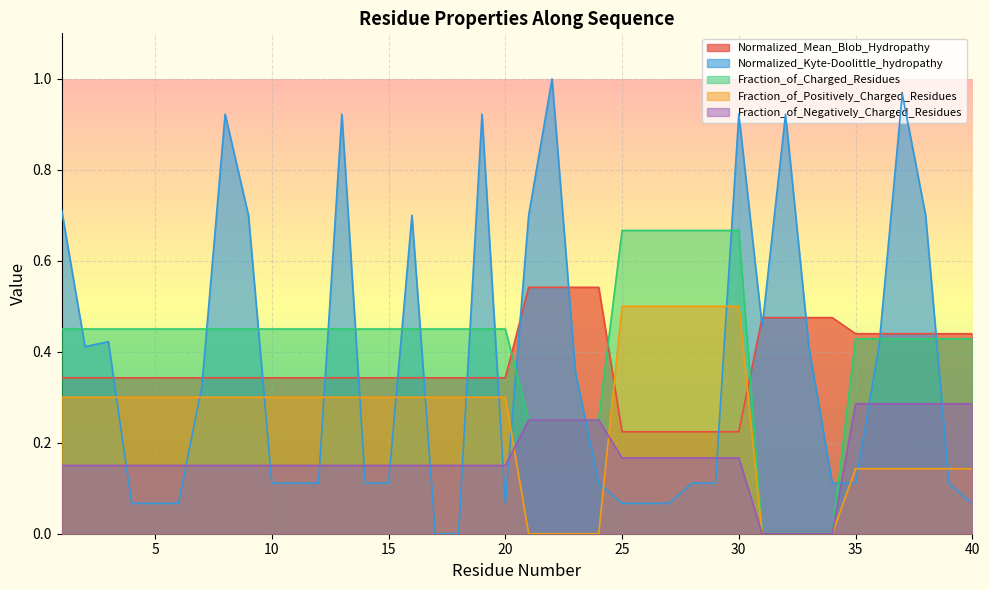

Reading left to right, what are all the values shown in this chart?

Normalized_Mean_Blob_Hydropathy: 0.3	0.3	0.3	0.3	0.3	0.3	0.3	0.3	0.3	0.3	0.3	0.3	0.3	0.3	0.3	0.3	0.3	0.3	0.3	0.3	0.5	0.5	0.5	0.5	0.2	0.2	0.2	0.2	0.2	0.2	0.5	0.5	0.5	0.5	0.4	0.4	0.4	0.4	0.4	0.4
Normalized_Kyte-Doolittle_hydropathy: 0.7	0.4	0.4	0.1	0.1	0.1	0.3	0.9	0.7	0.1	0.1	0.1	0.9	0.1	0.1	0.7	0.0	0.0	0.9	0.1	0.7	1.0	0.4	0.1	0.1	0.1	0.1	0.1	0.1	0.9	0.5	0.9	0.4	0.1	0.1	0.4	1.0	0.7	0.1	0.1
Fraction_of_Charged_Residues: 0.4	0.4	0.4	0.4	0.4	0.4	0.4	0.4	0.4	0.4	0.4	0.4	0.4	0.4	0.4	0.4	0.4	0.4	0.4	0.4	0.2	0.2	0.2	0.2	0.7	0.7	0.7	0.7	0.7	0.7	0.0	0.0	0.0	0.0	0.4	0.4	0.4	0.4	0.4	0.4
Fraction_of_Positively_Charged_Residues: 0.3	0.3	0.3	0.3	0.3	0.3	0.3	0.3	0.3	0.3	0.3	0.3	0.3	0.3	0.3	0.3	0.3	0.3	0.3	0.3	0.0	0.0	0.0	0.0	0.5	0.5	0.5	0.5	0.5	0.5	0.0	0.0	0.0	0.0	0.1	0.1	0.1	0.1	0.1	0.1
Fraction_of_Negatively_Charged_Residues: 0.1	0.1	0.1	0.1	0.1	0.1	0.1	0.1	0.1	0.1	0.1	0.1	0.1	0.1	0.1	0.1	0.1	0.1	0.1	0.1	0.2	0.2	0.2	0.2	0.2	0.2	0.2	0.2	0.2	0.2	0.0	0.0	0.0	0.0	0.3	0.3	0.3	0.3	0.3	0.3